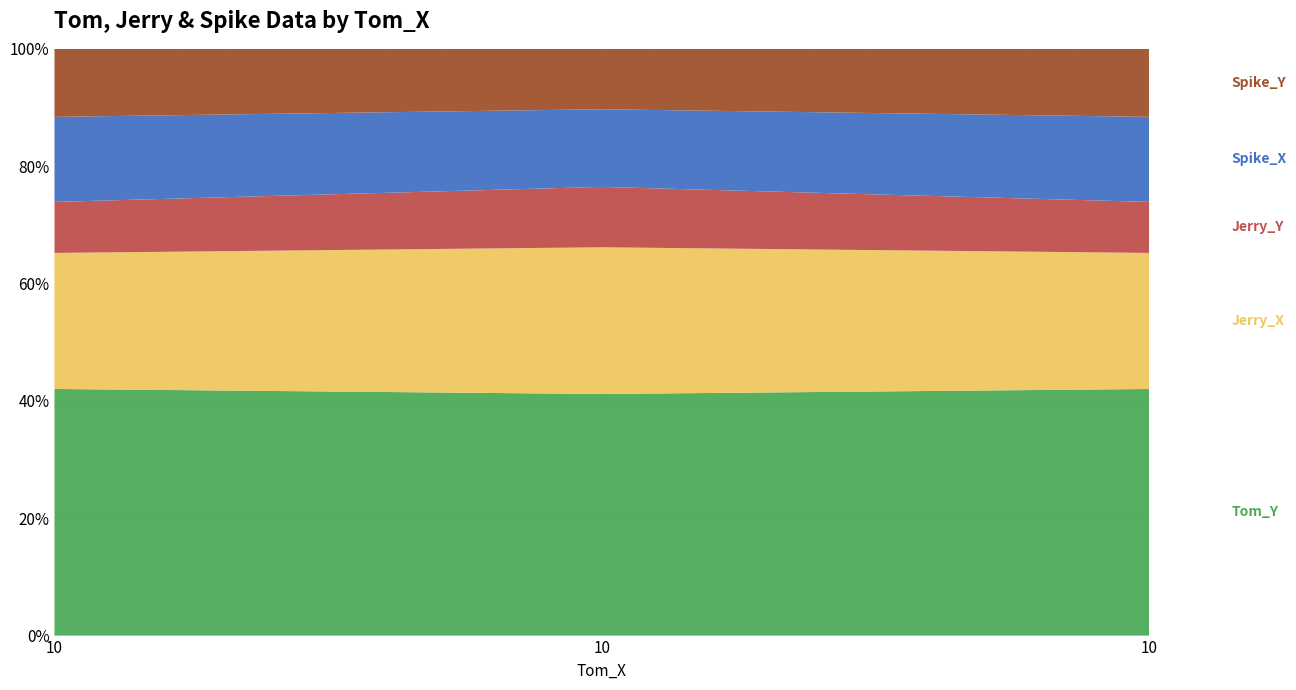

Reading left to right, what are all the values shown in this chart?

Tom_Y: 29	28	29
Jerry_X: 16	17	16
Jerry_Y: 6	7	6
Spike_X: 10	9	10
Spike_Y: 8	7	8